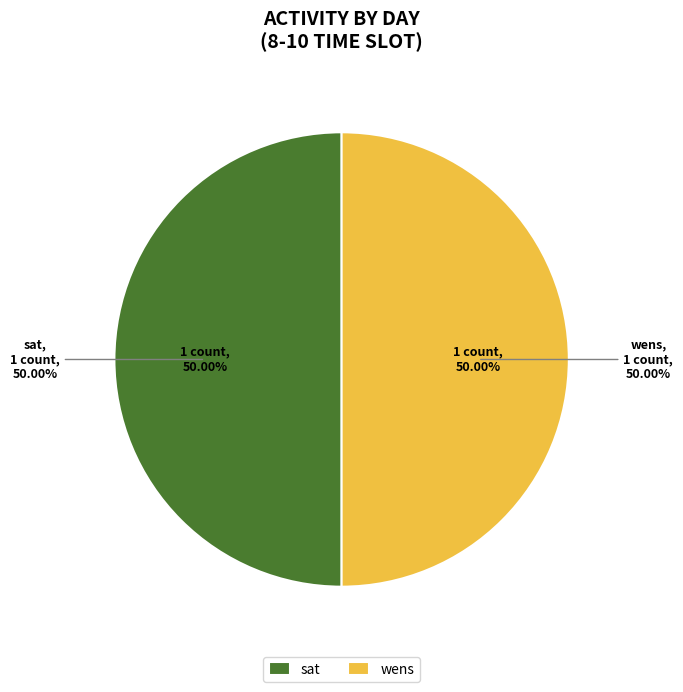

To the nearest percent, what portion does wens represent?

50%